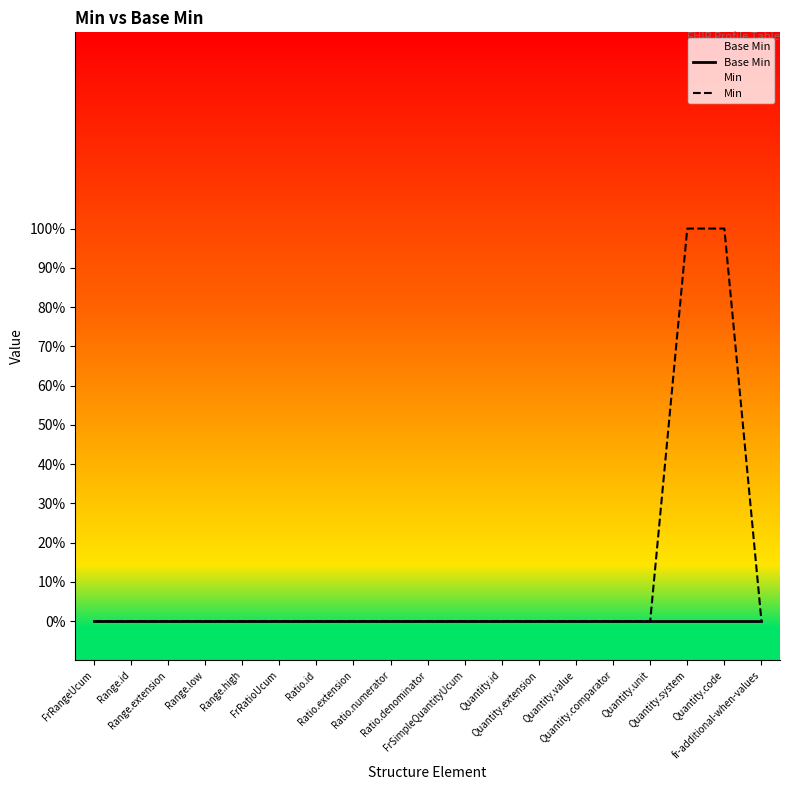

True or false: Min and Base Min intersect in this chart.

False